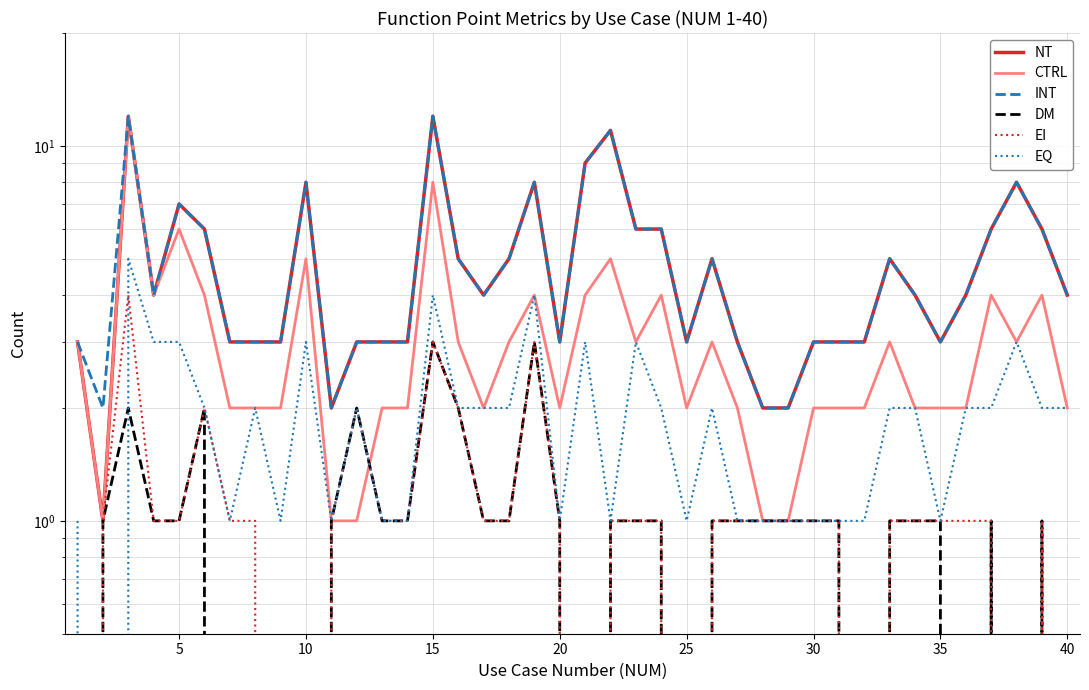

What are all the series names shown in the legend?

NT, CTRL, INT, DM, EI, EQ